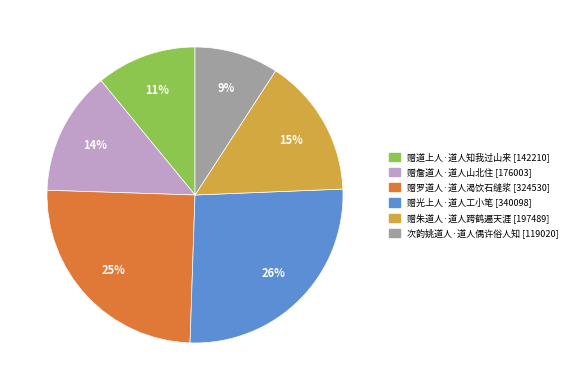

What is the largest slice in the pie chart?

赠光上人·道人工小笔